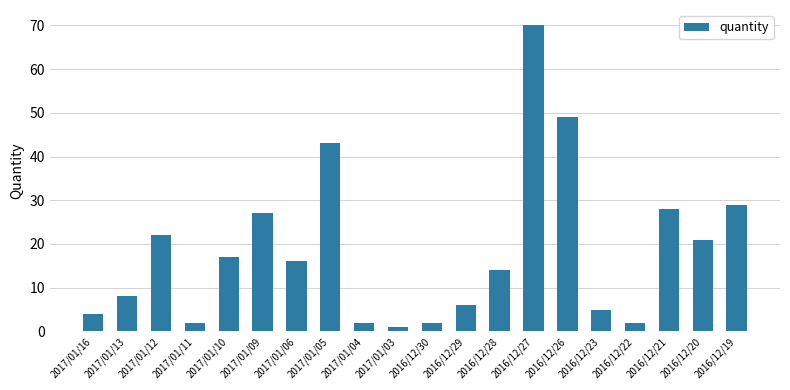

Between 2017/01/09 and 2016/12/29, which is larger?

2017/01/09